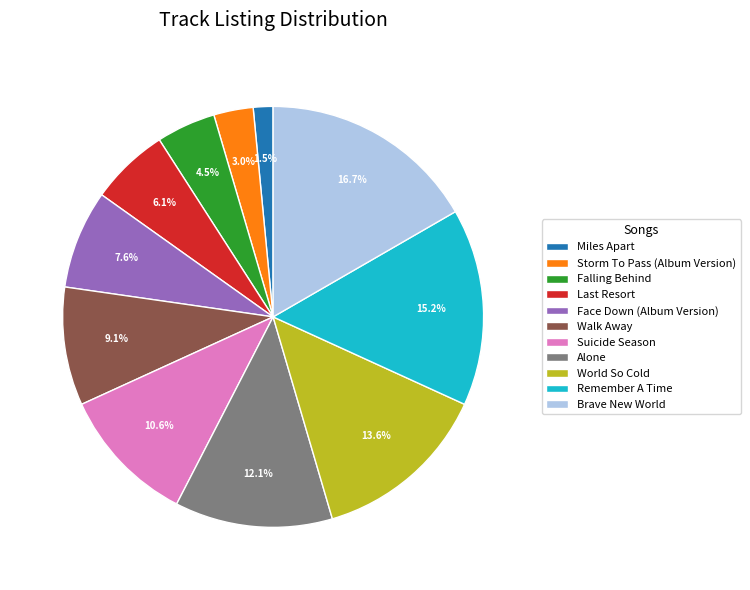

Rank the categories by value from lowest to highest.

Miles Apart, Storm To Pass (Album Version), Falling Behind, Last Resort, Face Down (Album Version), Walk Away, Suicide Season, Alone, World So Cold, Remember A Time, Brave New World